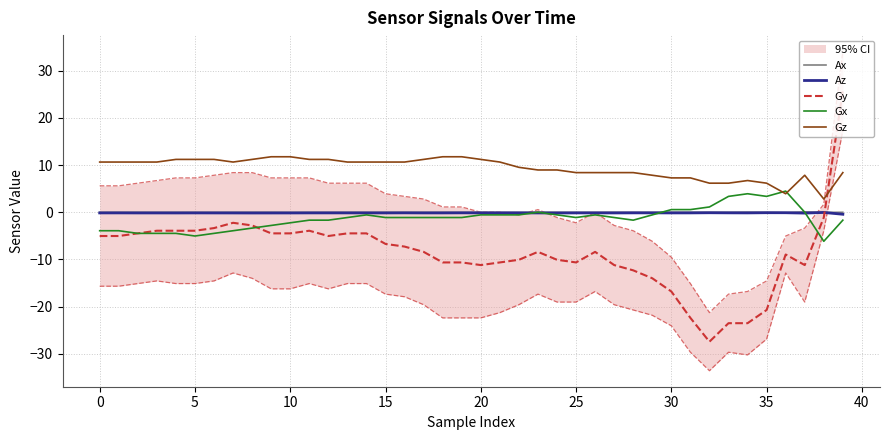

At which category does Ax reach its first local peak?

5